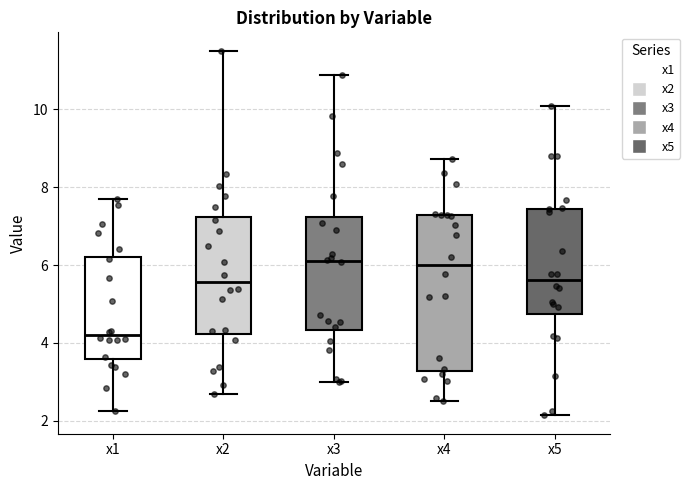

Where is the upper edge of the box for x3 on the y-axis? The values are not printed on the chart, so give them approximately, as read against the axis.

7.2